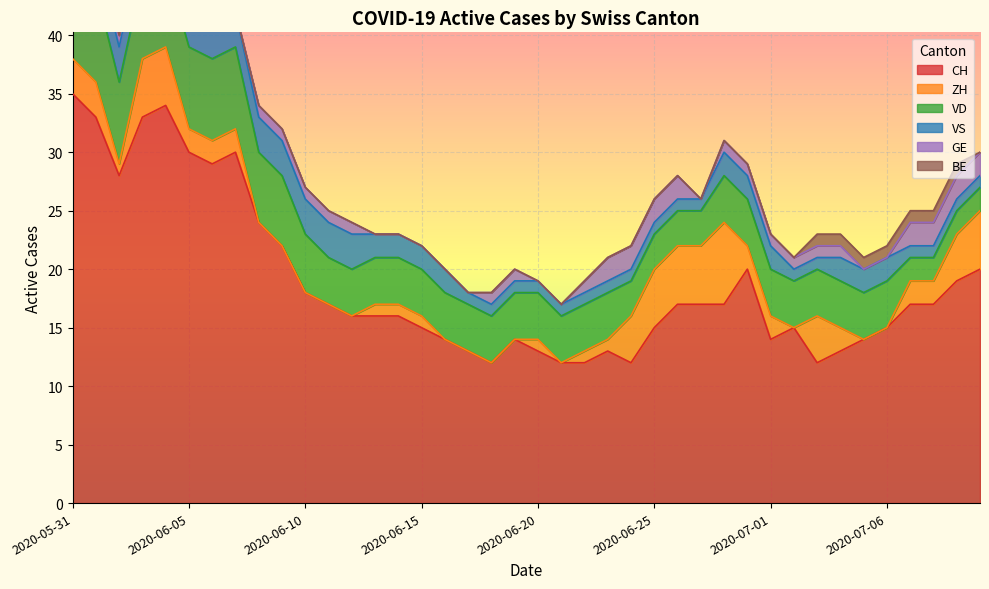

Where does the ZH series first go above 2?

2020-05-31